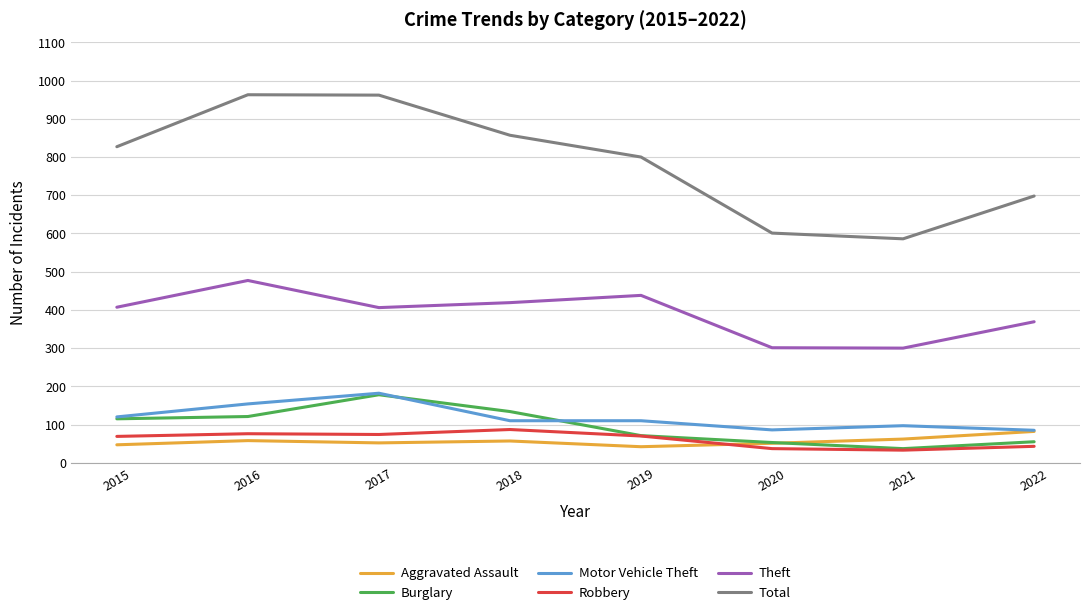

True or false: Aggravated Assault and Theft intersect in this chart.

False